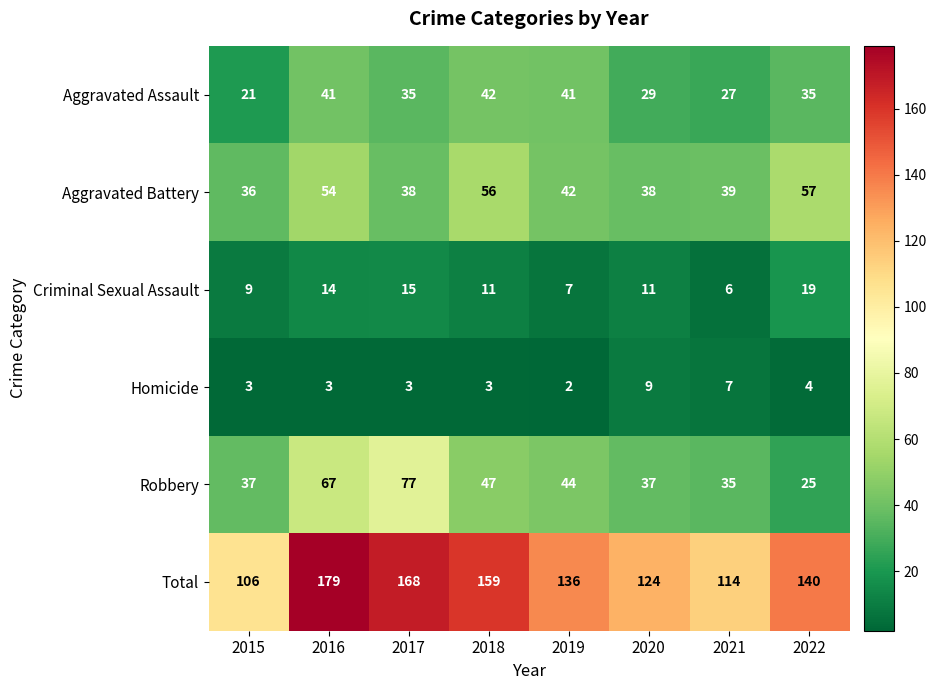

Rank the series at 2015 from lowest to highest value.

Homicide, Criminal Sexual Assault, Aggravated Assault, Aggravated Battery, Robbery, Total